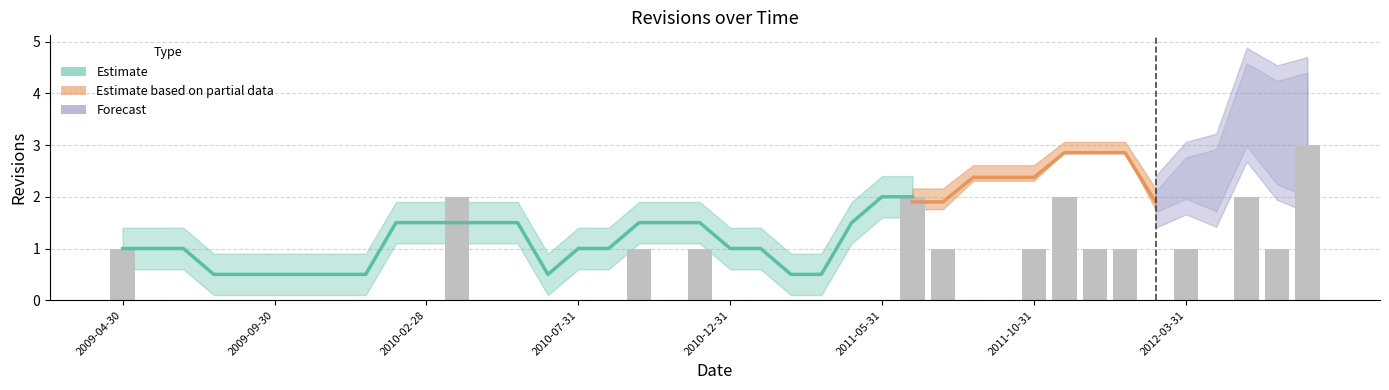

Reading left to right, list all the values displayed in this chart.

2009-04-30=1	2009-05-31=0	2009-06-30=0	2009-07-31=0	2009-08-31=0	2009-09-30=0	2009-10-31=0	2009-11-30=0	2009-12-31=0	2010-01-31=0	2010-02-28=0	2010-03-31=2	2010-04-30=0	2010-05-31=0	2010-06-30=0	2010-07-31=0	2010-08-31=0	2010-09-30=1	2010-10-31=0	2010-11-30=1	2010-12-31=0	2011-01-31=0	2011-02-28=0	2011-03-31=0	2011-04-30=0	2011-05-31=0	2011-06-30=2	2011-07-31=1	2011-08-31=0	2011-09-30=0	2011-10-31=1	2011-11-30=2	2011-12-31=1	2012-01-31=1	2012-02-29=0	2012-03-31=1	2012-04-30=0	2012-05-31=2	2012-06-30=1	2012-07-31=3